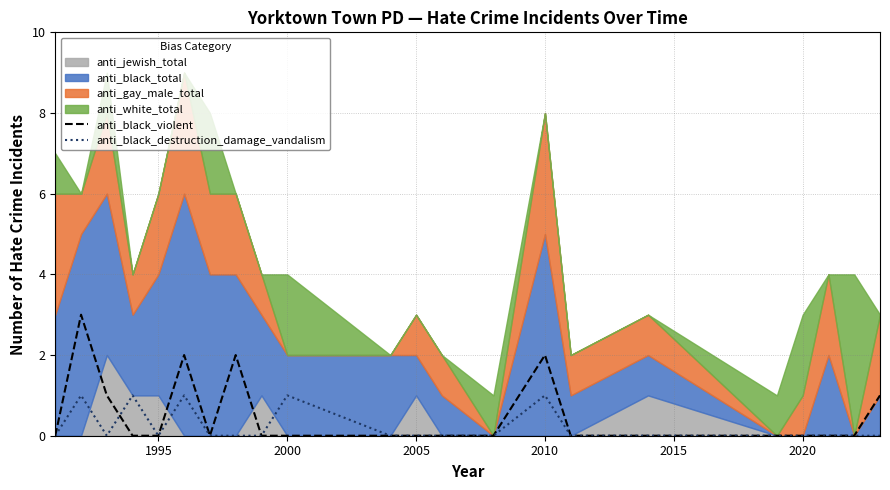

The value of anti_black_violent at 2005 is -2. True or false?

False